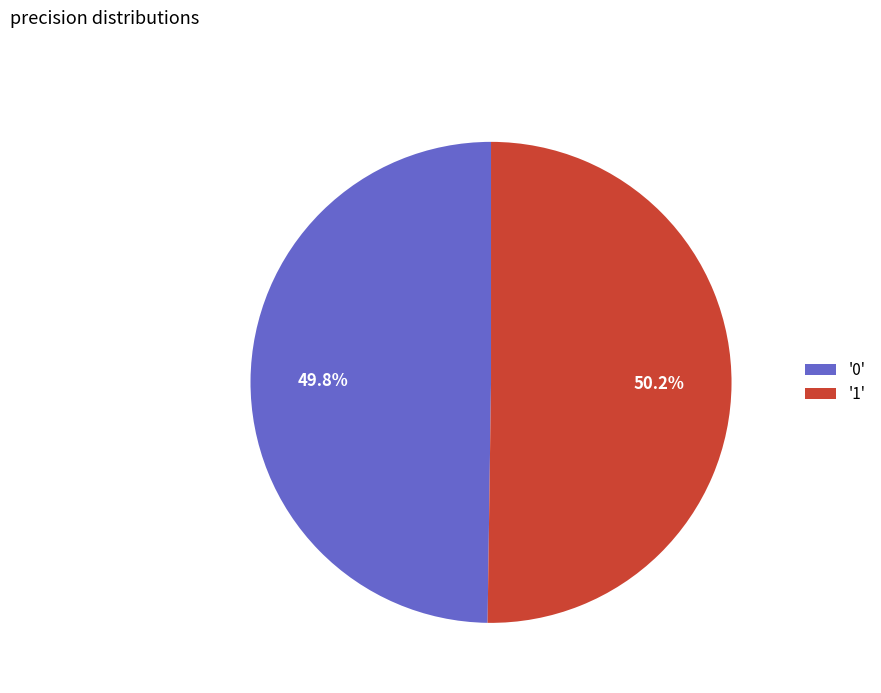

Combined, what portion of the pie is '1' and '0'?

100.0%